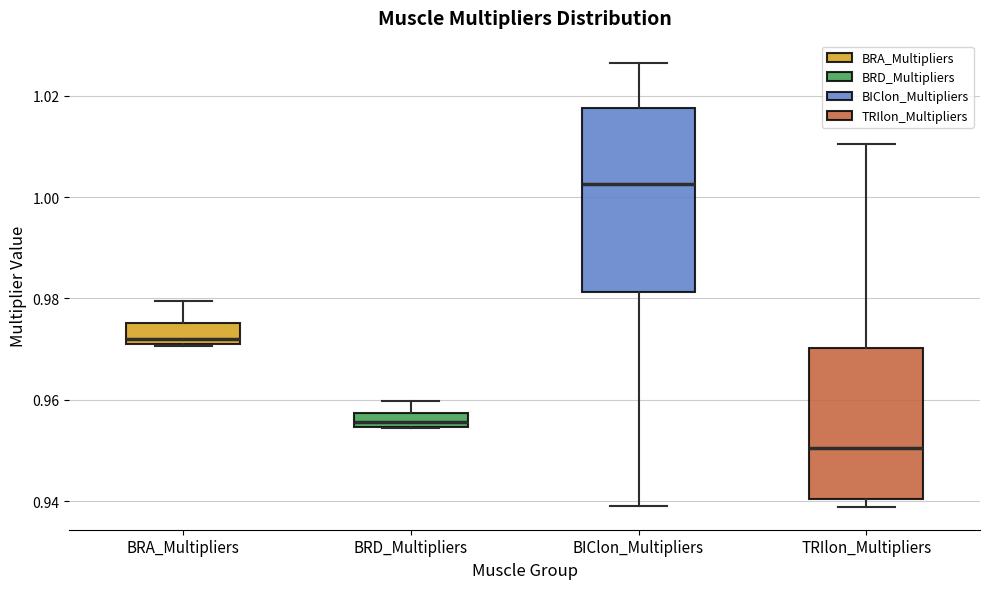

Comparing the boxes themselves (not the whiskers), which one is the tallest?

BIClon_Multipliers